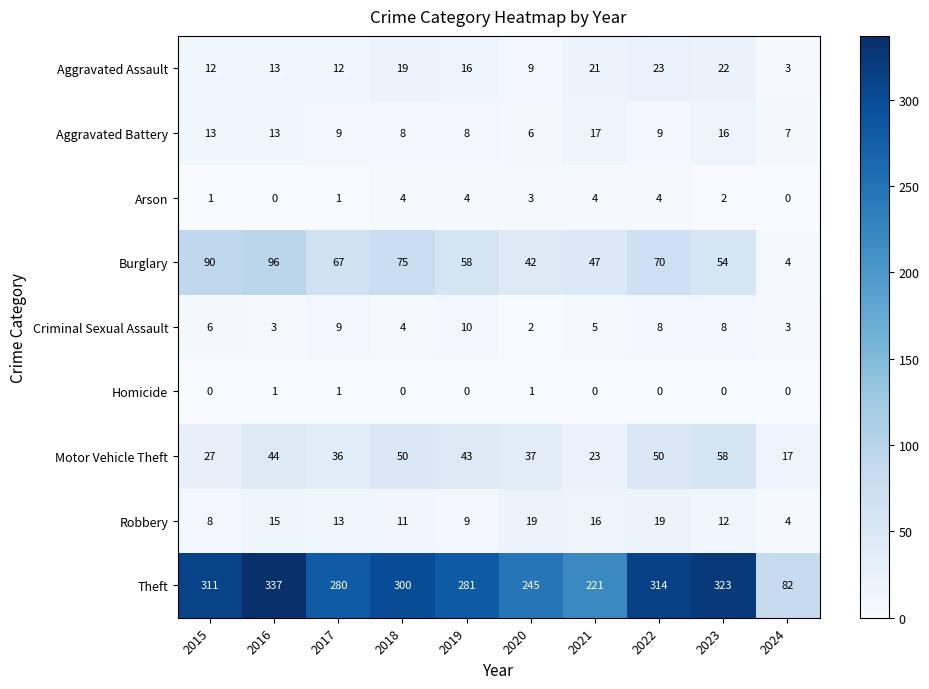

What is the difference between the Aggravated Battery values at 2018 and 2023?

8